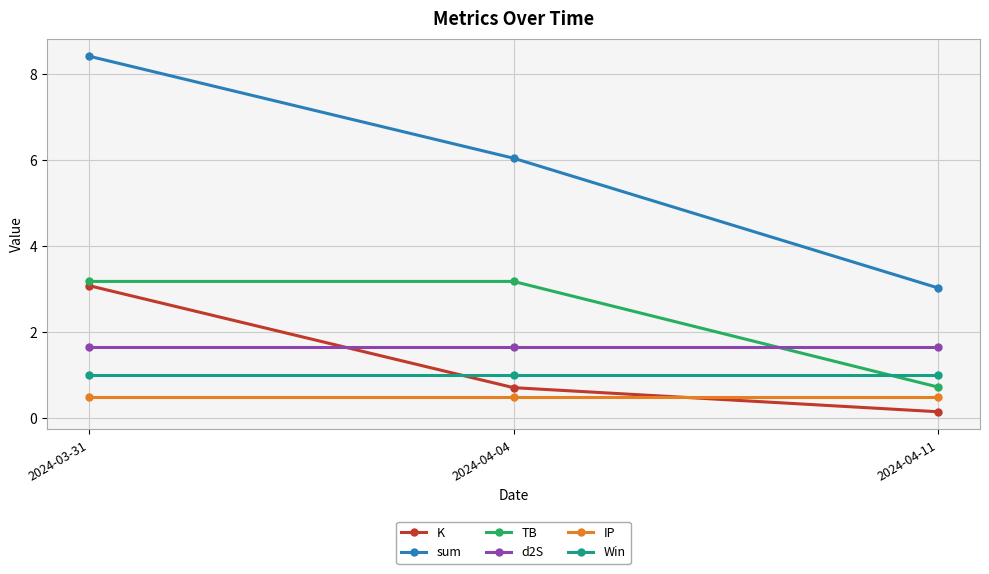

What are all the series names shown in the legend?

K, sum, TB, d2S, IP, Win